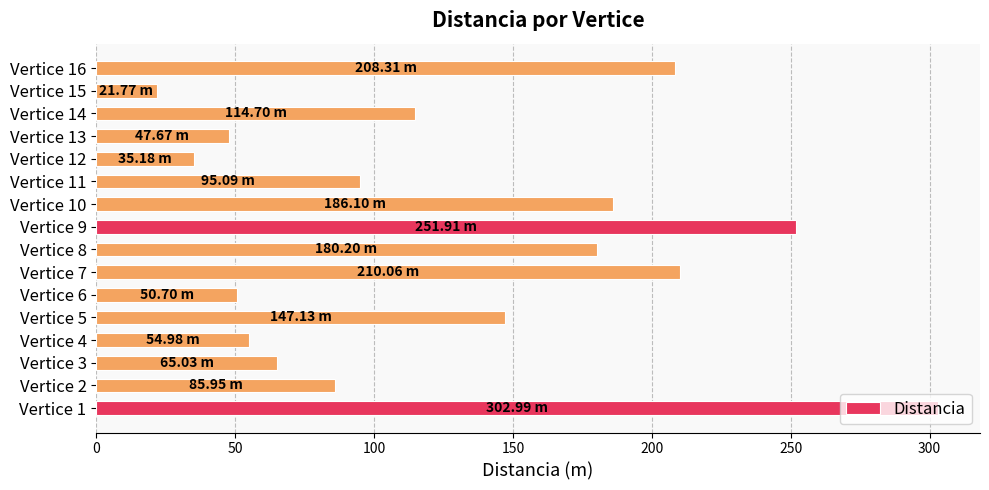

What is the difference between the values at Vertice 10 and Vertice 16?

22.2